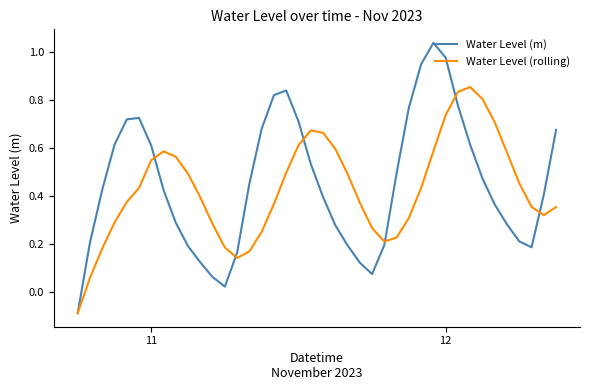

Rank the series by their maximum value, from highest to lowest.

Water Level (m), Water Level (rolling)